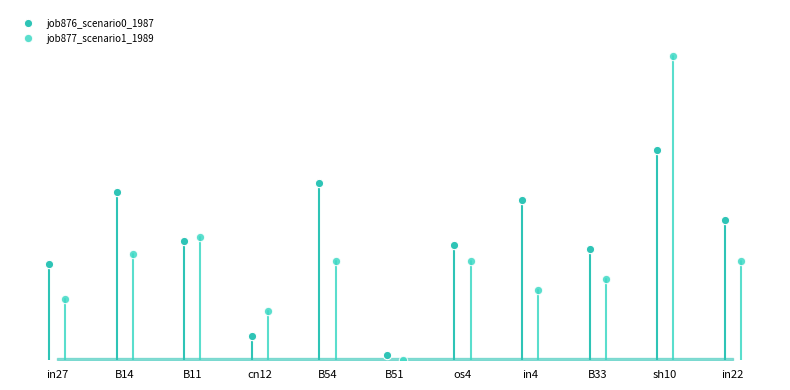

Is the value of job876_scenario0_1987 at B51 greater than the value of job877_scenario1_1989 at os4?

No